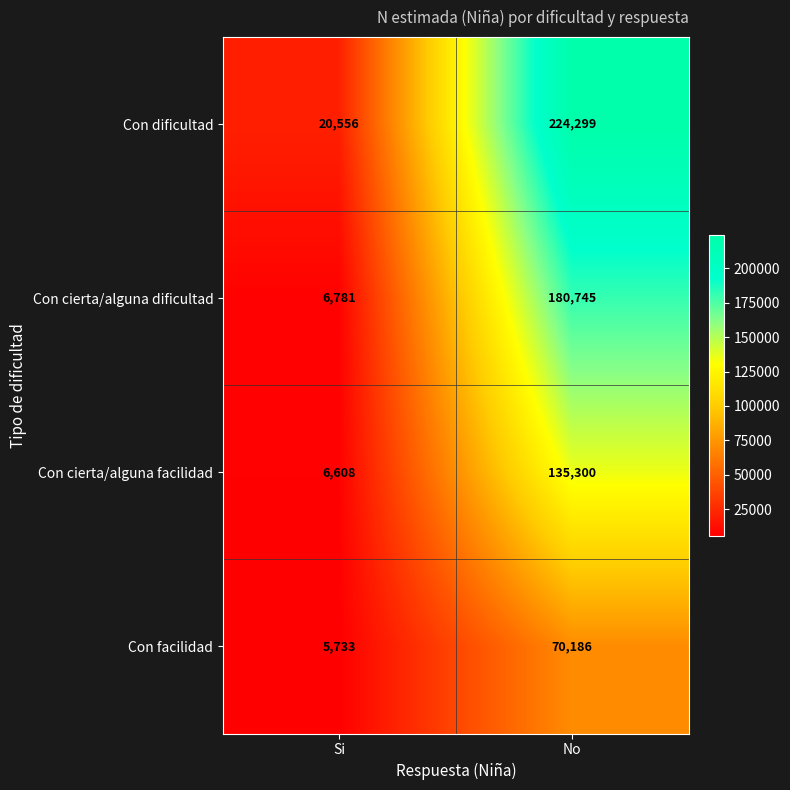

True or false: Con cierta/alguna facilidad has a value of 135300 at No.

True